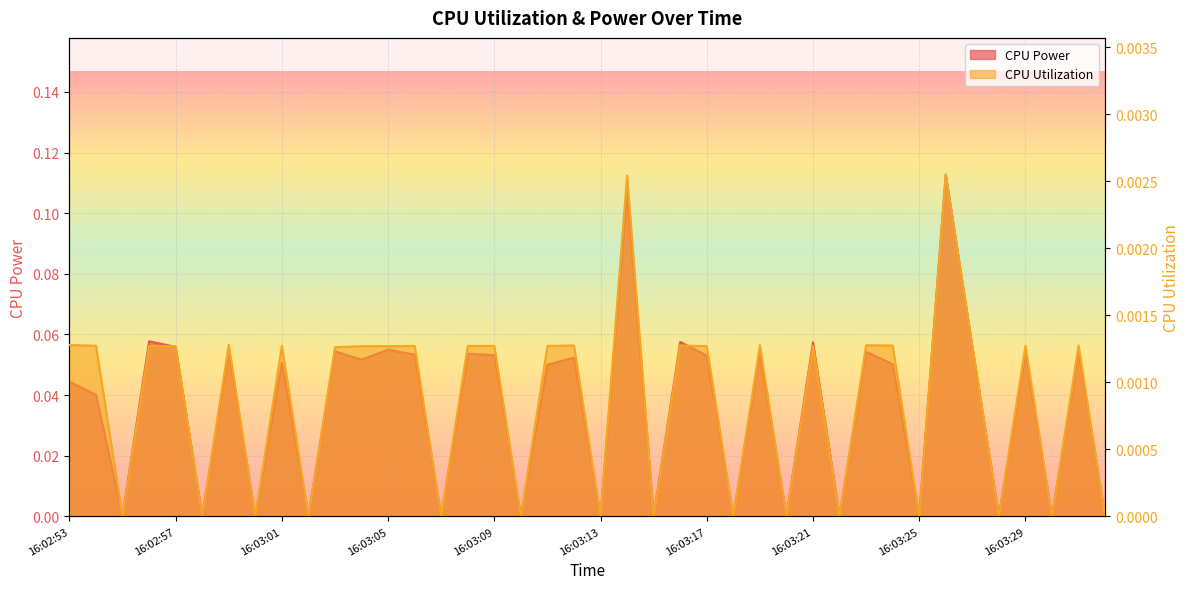

What is the total value across all series at 16:03:09?

0.1